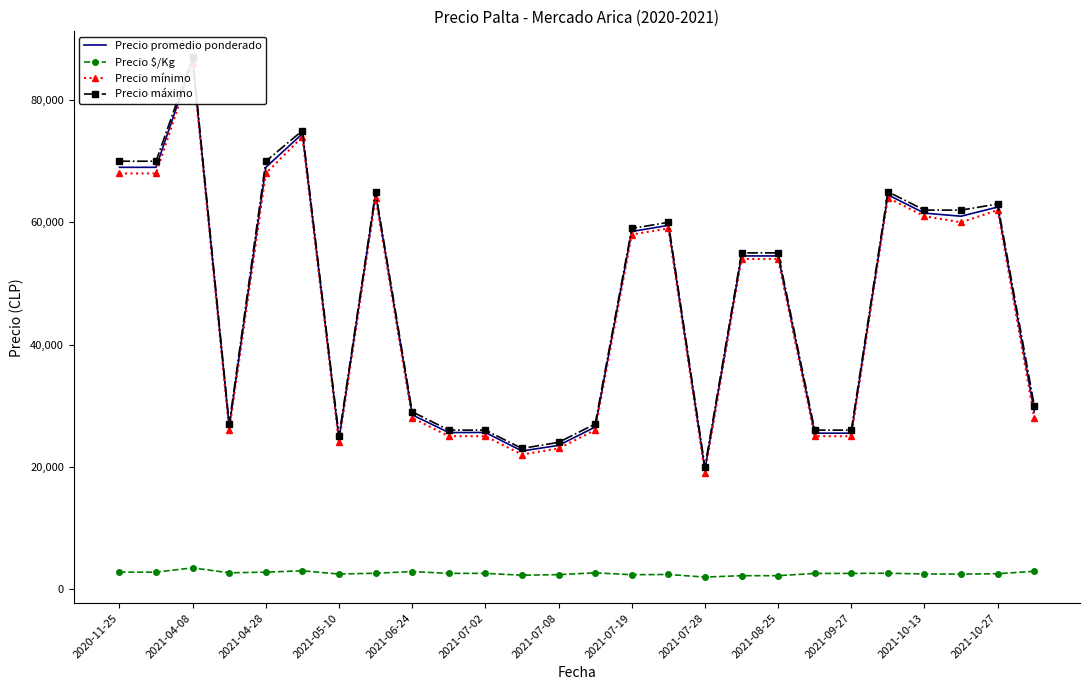

At which label does Precio mínimo first exceed 54000?

2020-11-25